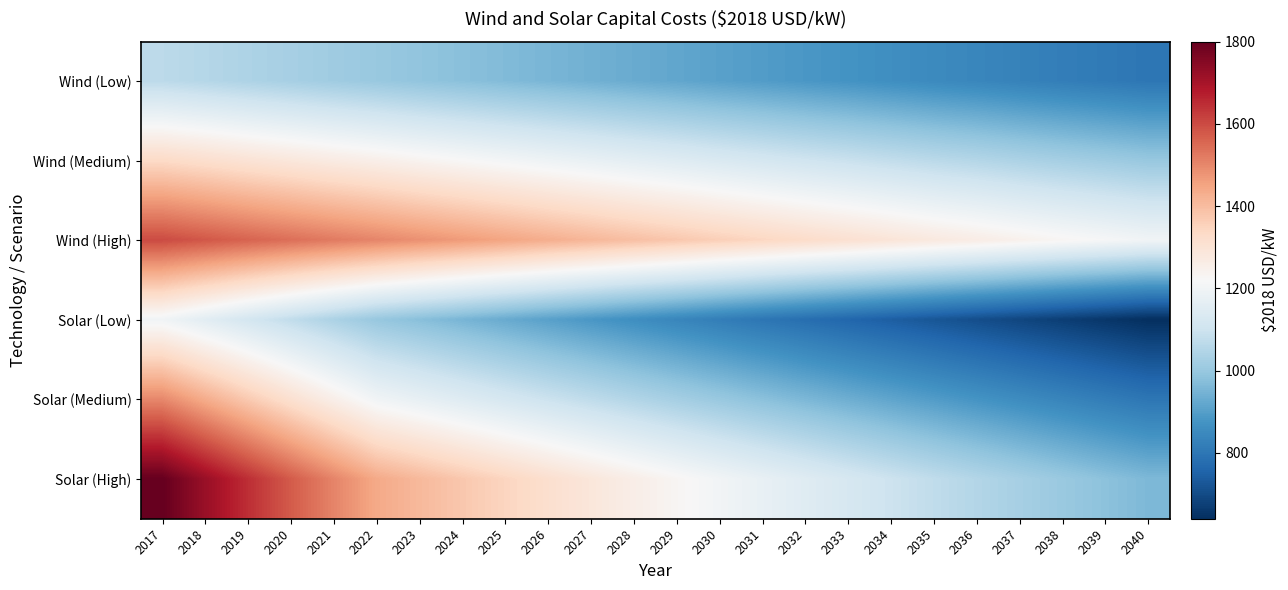

At which category is the sum across all series the highest?

2017